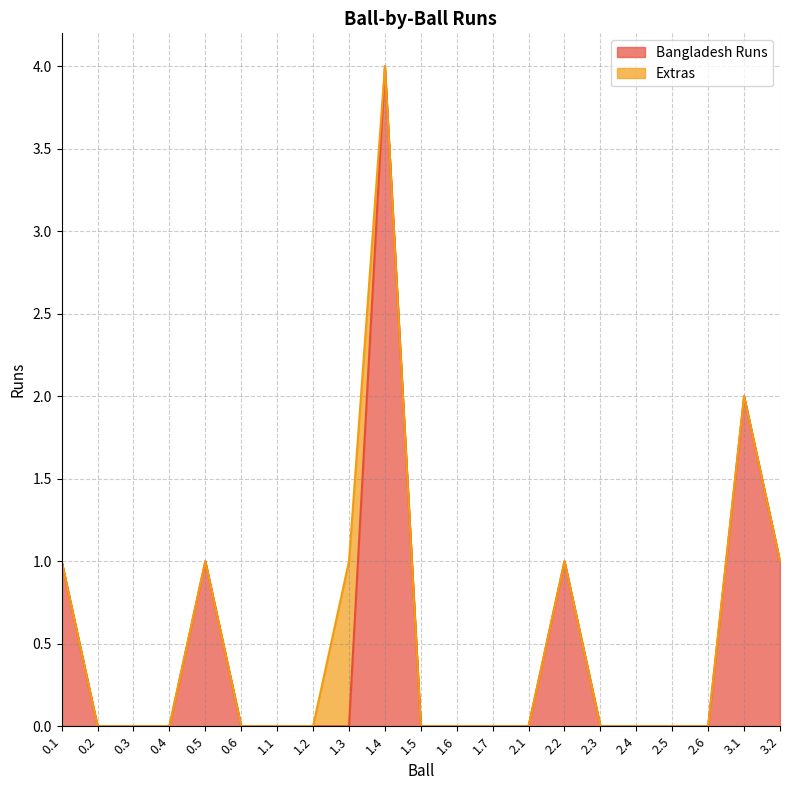

Reading left to right, what are all the values shown in this chart?

1	0	0	0	1	0	0	0	0	4	0	0	0	0	1	0	0	0	0	2	1